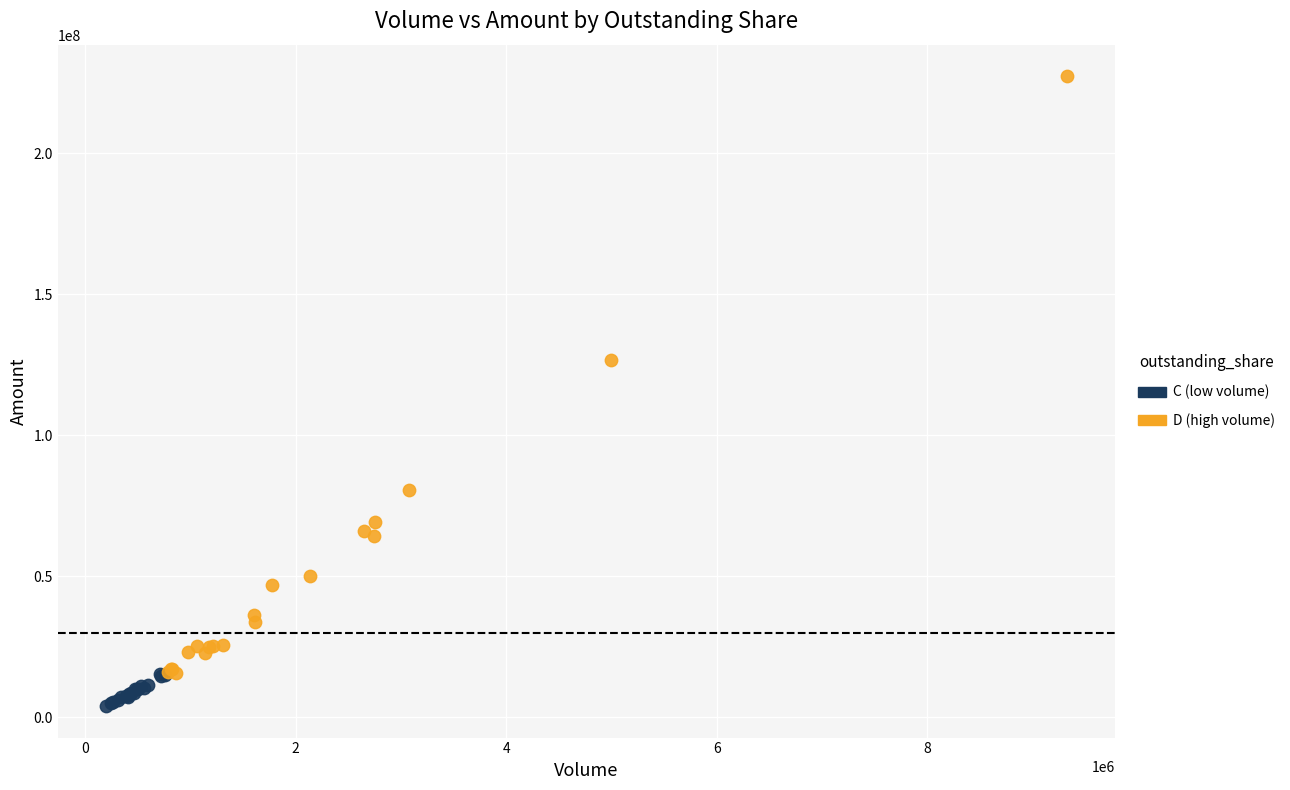

Which series contains the lowest Y value?

C (low volume)